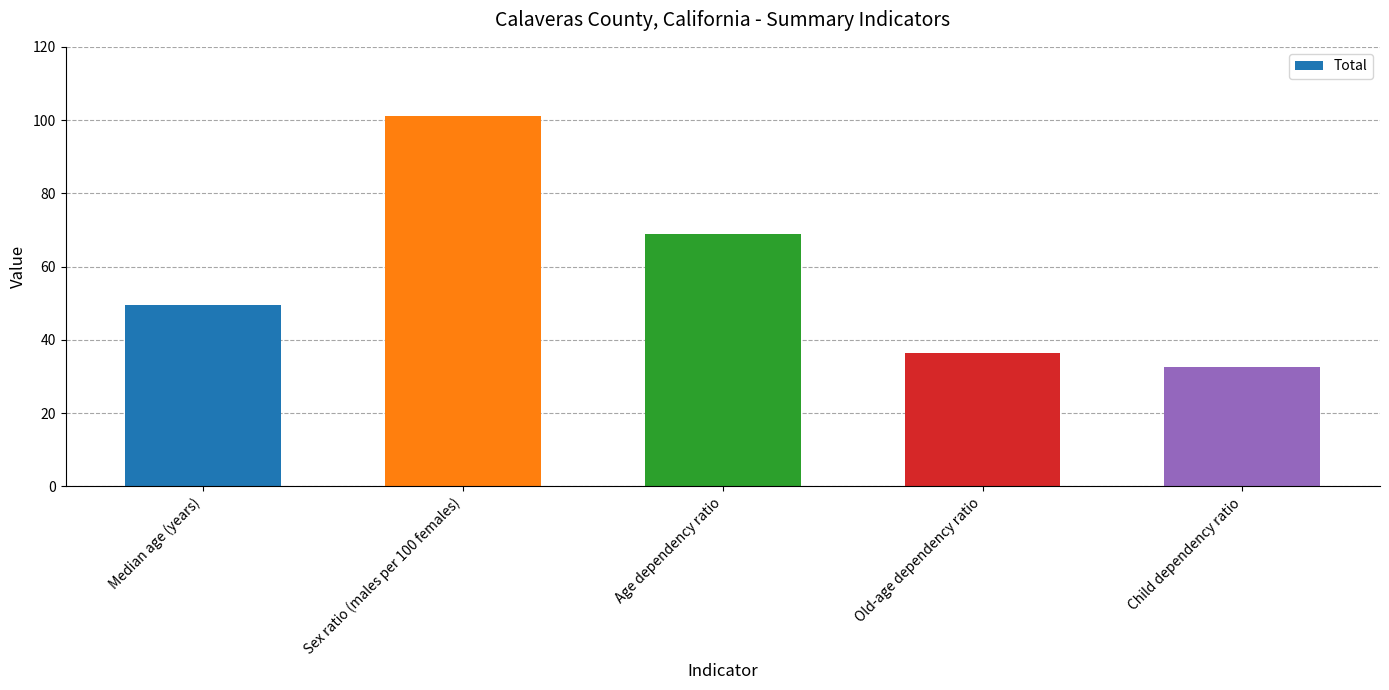

Is it true that the value at Child dependency ratio is 52.9?

False